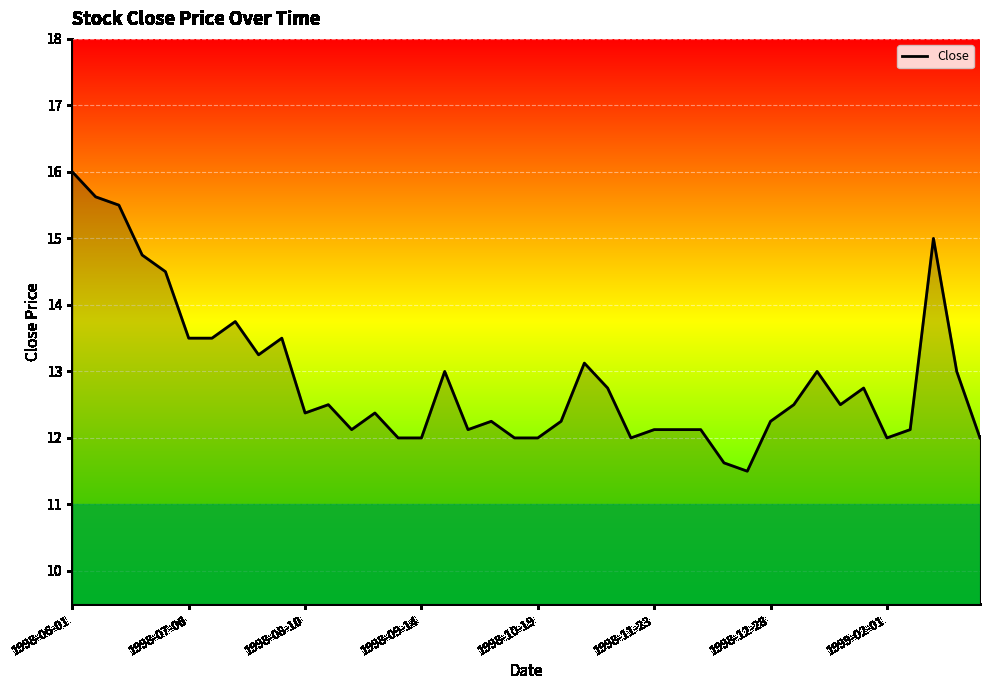

What is the maximum value shown in the chart?

16.0